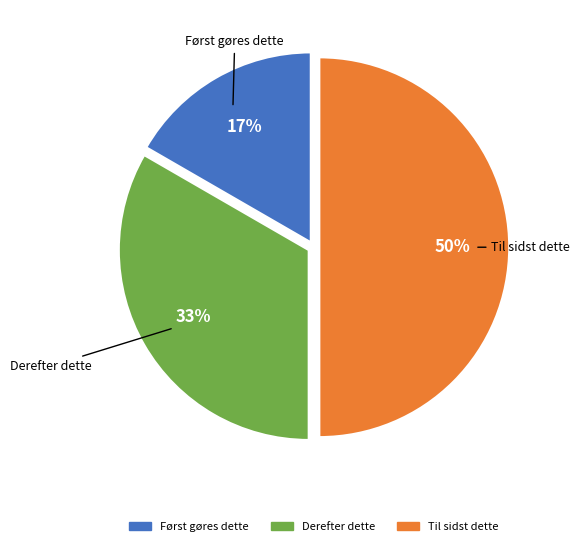

Which category has the biggest portion of the pie?

Til sidst dette